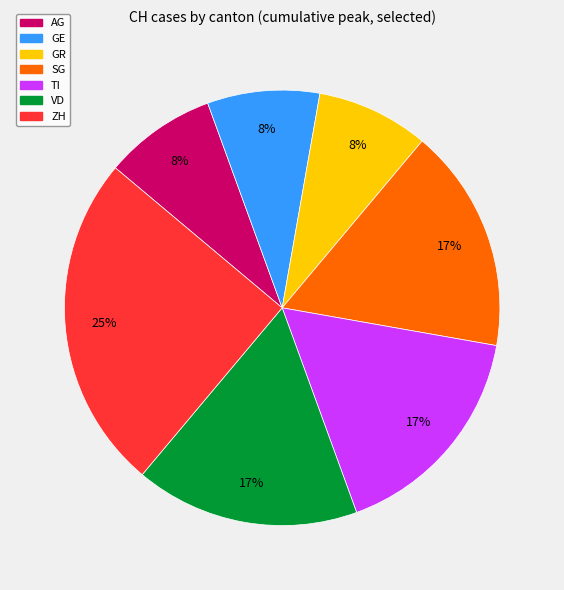

What is the largest slice in the pie chart?

ZH